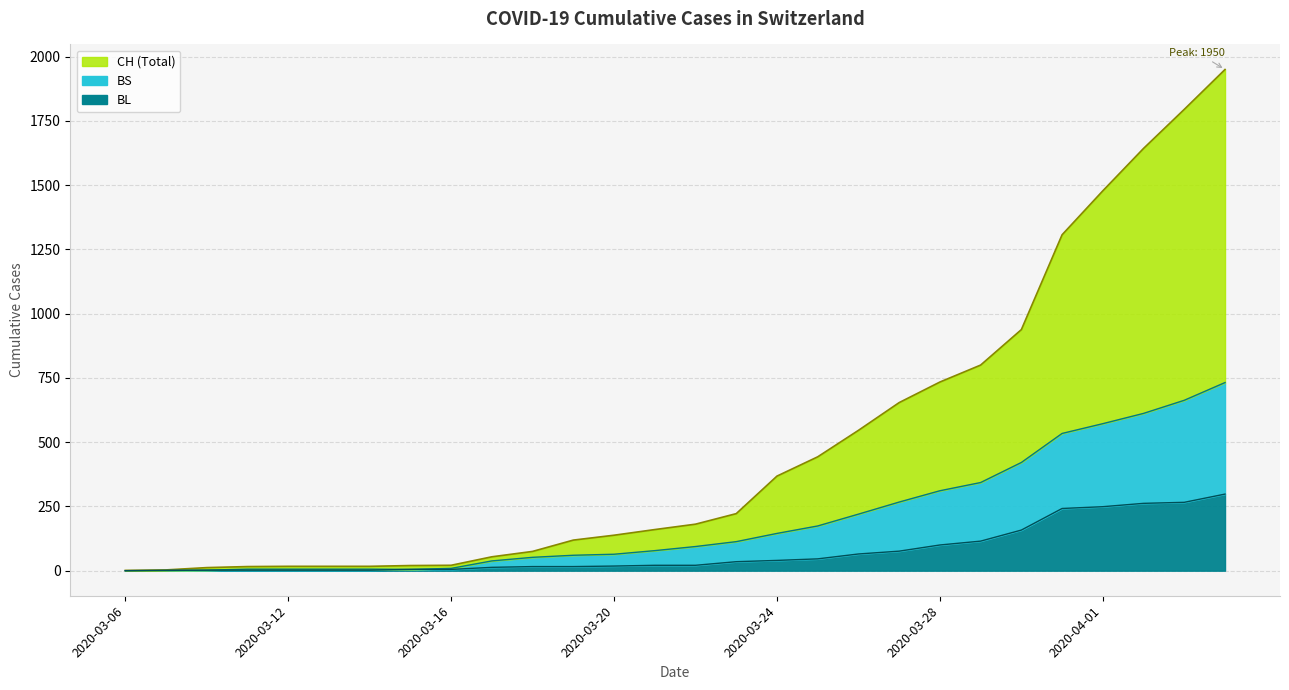

What is the label of the 15th point from the left?

2020-03-22